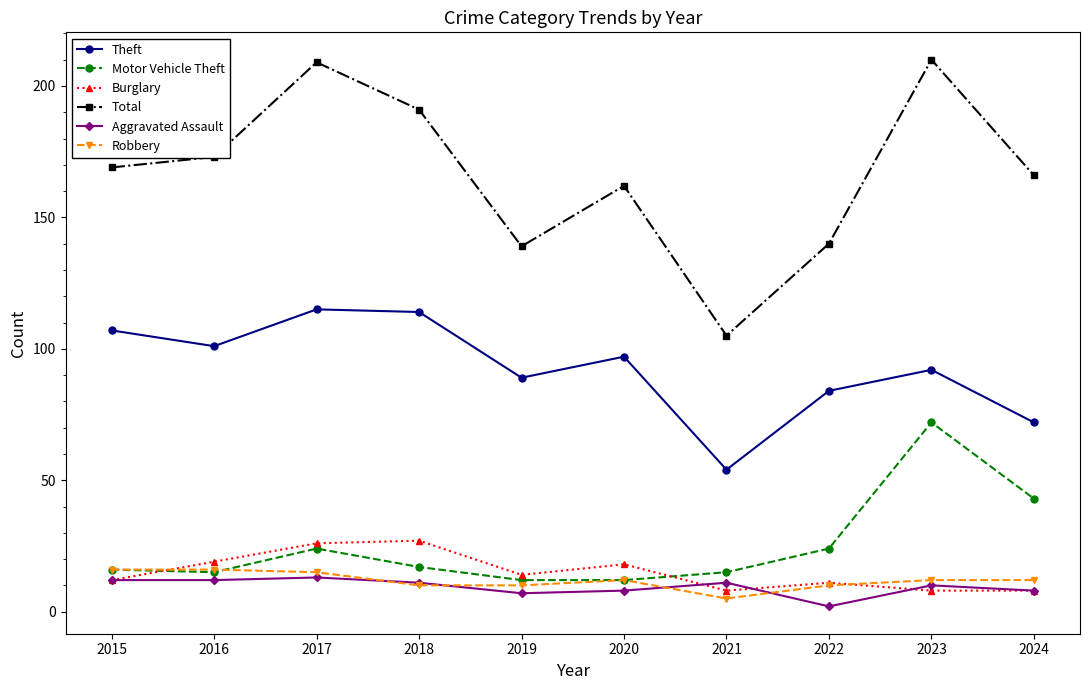

What are all the series names shown in the legend?

Theft, Motor Vehicle Theft, Burglary, Total, Aggravated Assault, Robbery